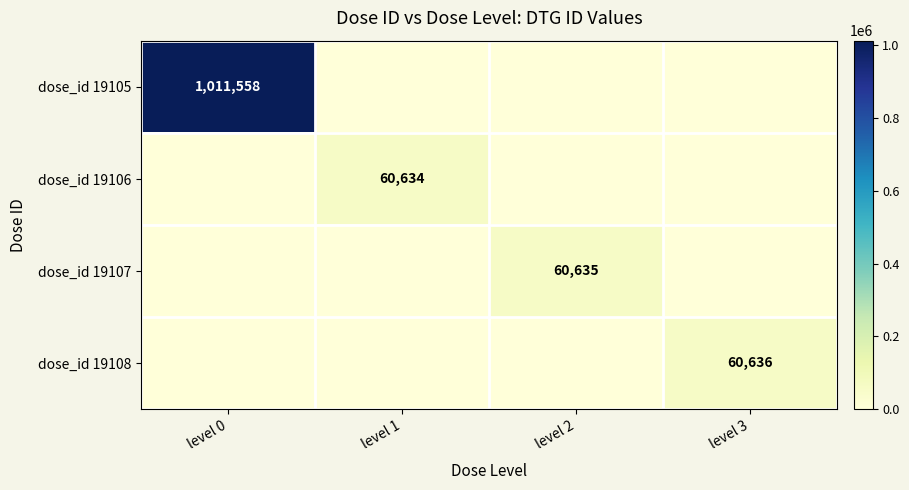

Is it true that dose_id 19105 equals 1011558 at level 0?

True